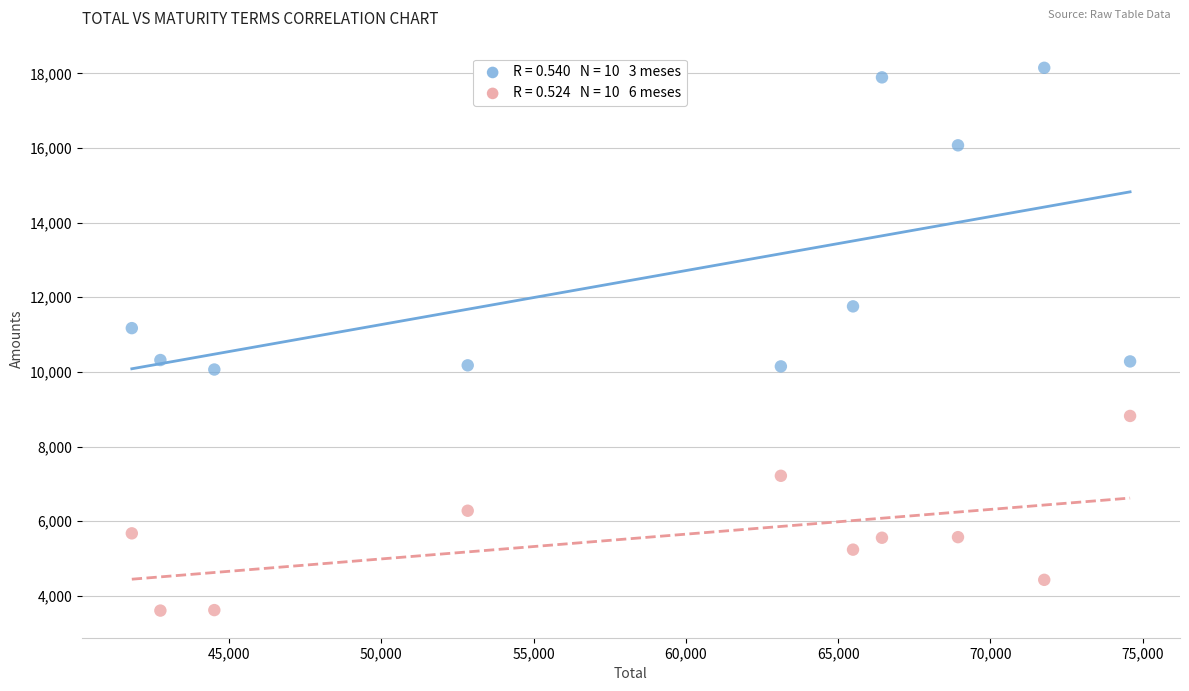

Across all data points, what is the range of X values (max minus min)?

32780